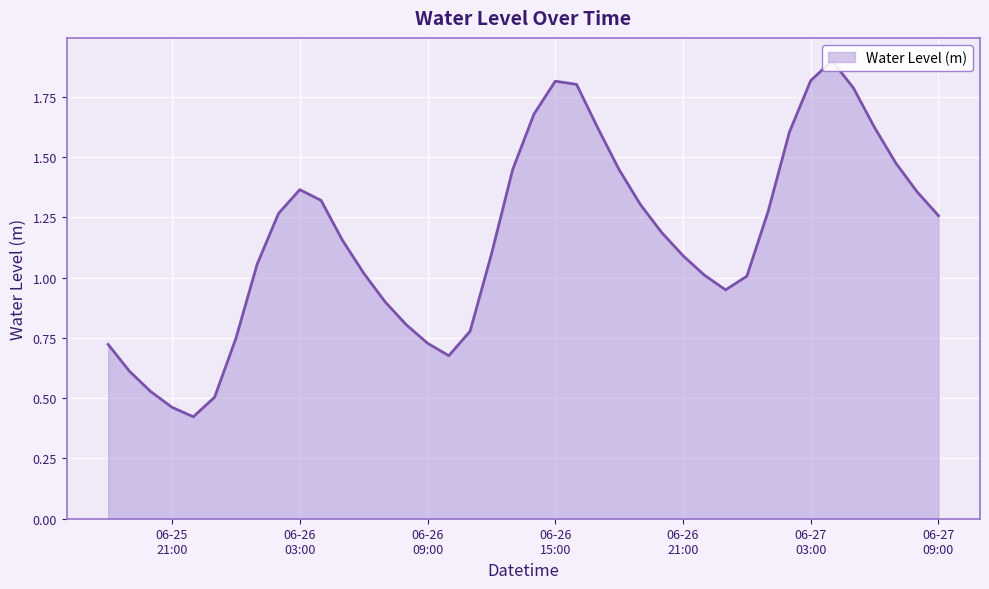

Approximately how many times larger is the value at 2024-06-26 00:00:00 compared to 2024-06-26 15:00:00?

0.4